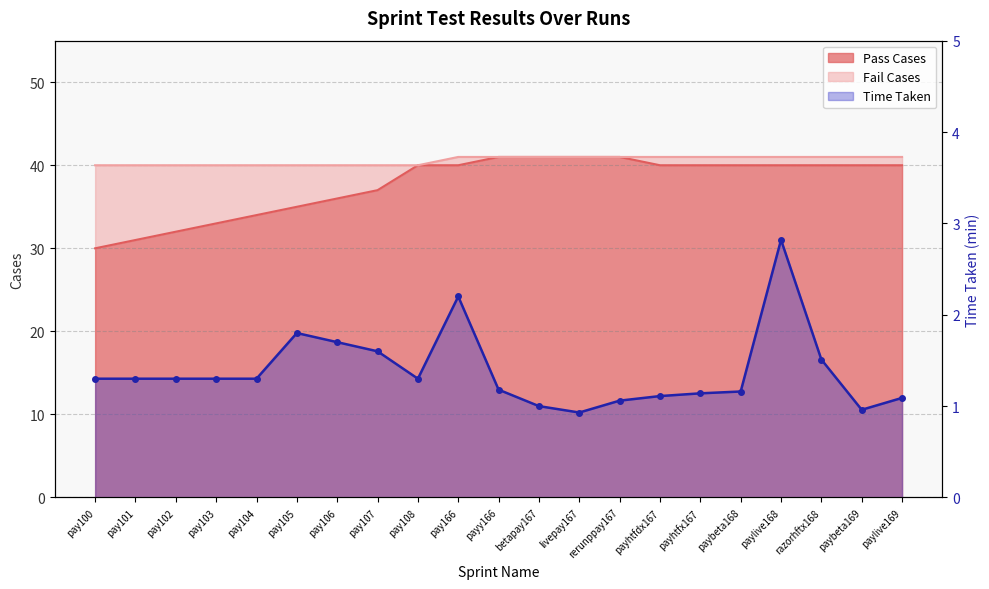

In Time Taken, how many points are lower than both neighbors (excluding endpoints)?

3